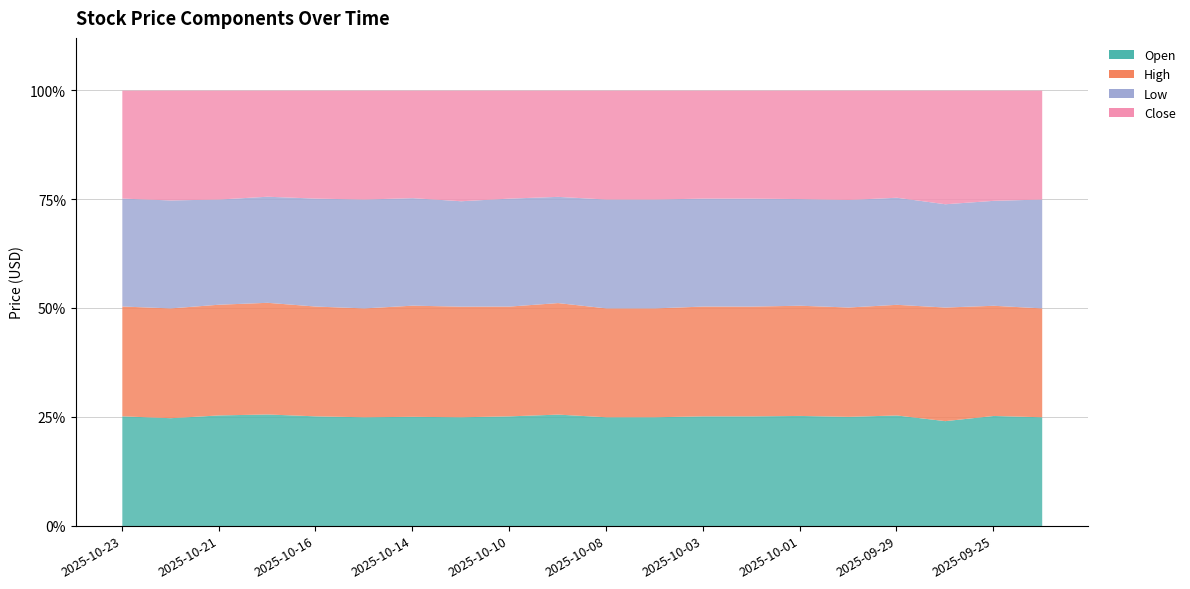

What is the label of the 13th point from the right?

2025-10-13